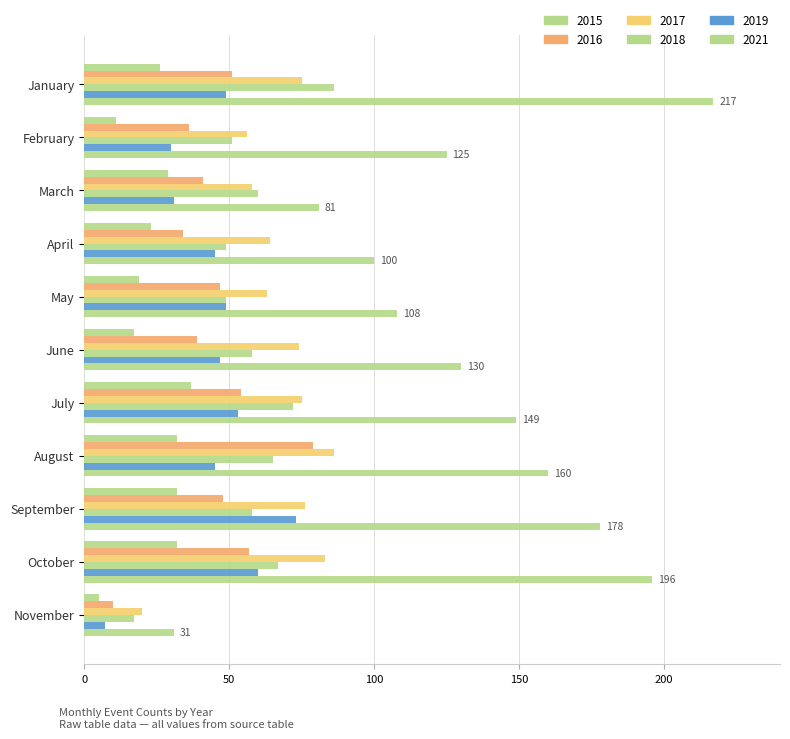

At which label is 2019 closest to 40?

April